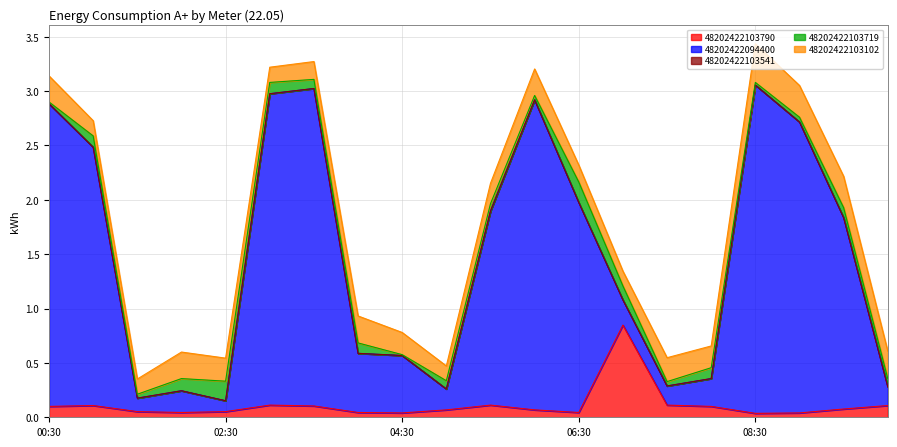

What is the label of the 5th point from the right?

08:00